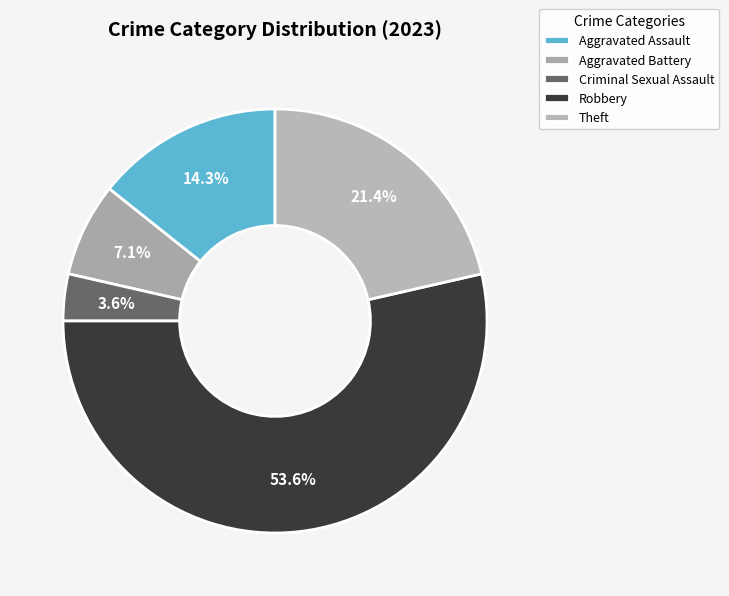

To the nearest percent, what percentage of the pie is Aggravated Battery?

7%